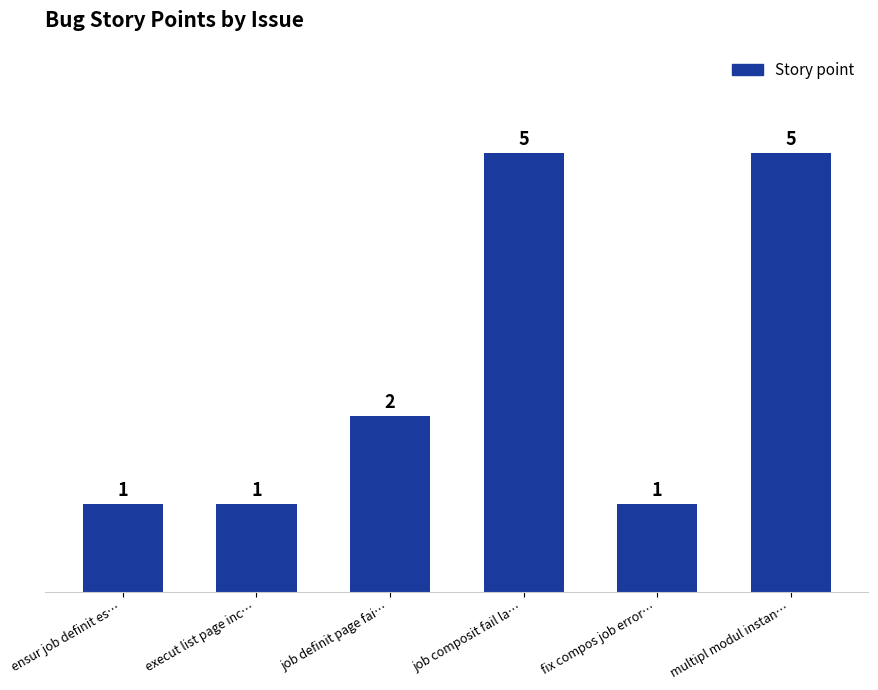

Reading left to right, what are all the values shown in this chart?

1	1	2	5	1	5